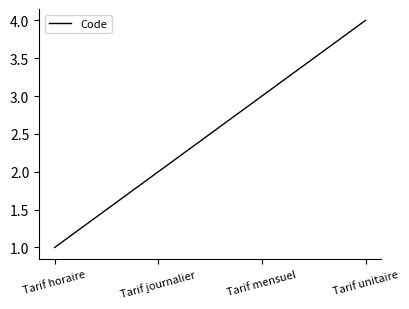

Count the number of data series in this chart.

1